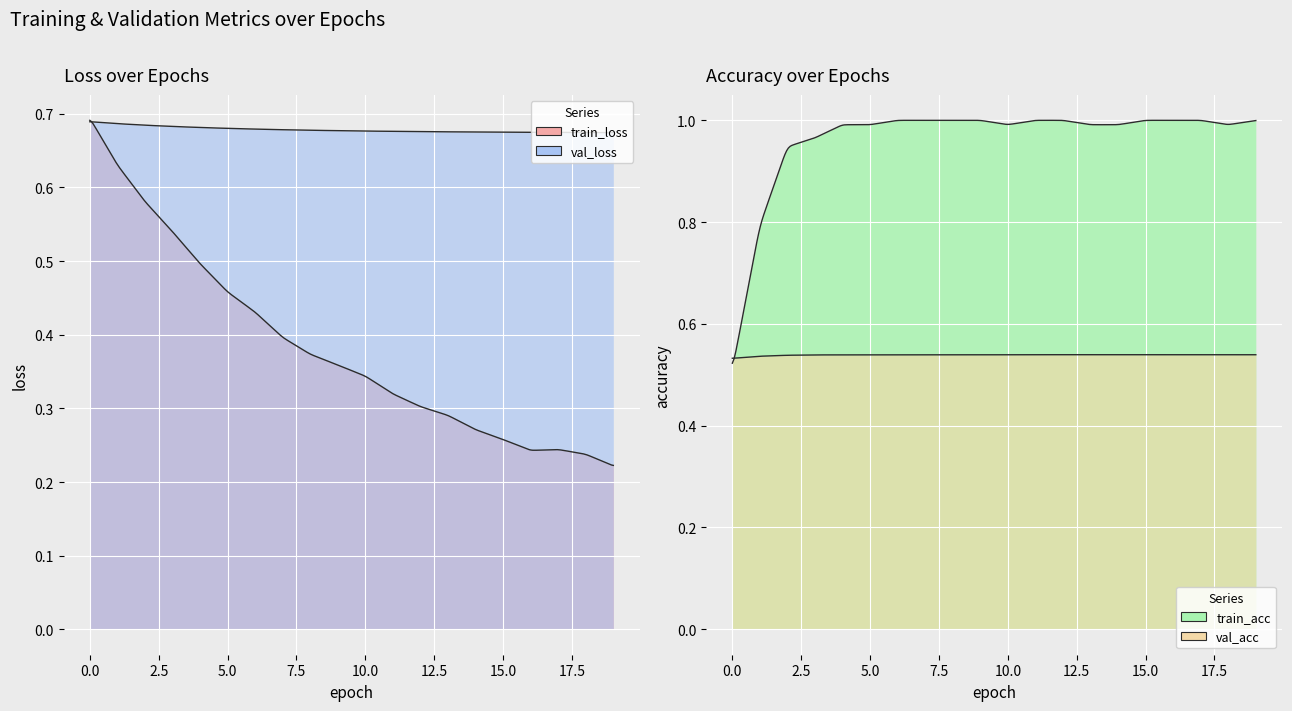

The train_acc series shows 1.5 at 2. True or false?

False